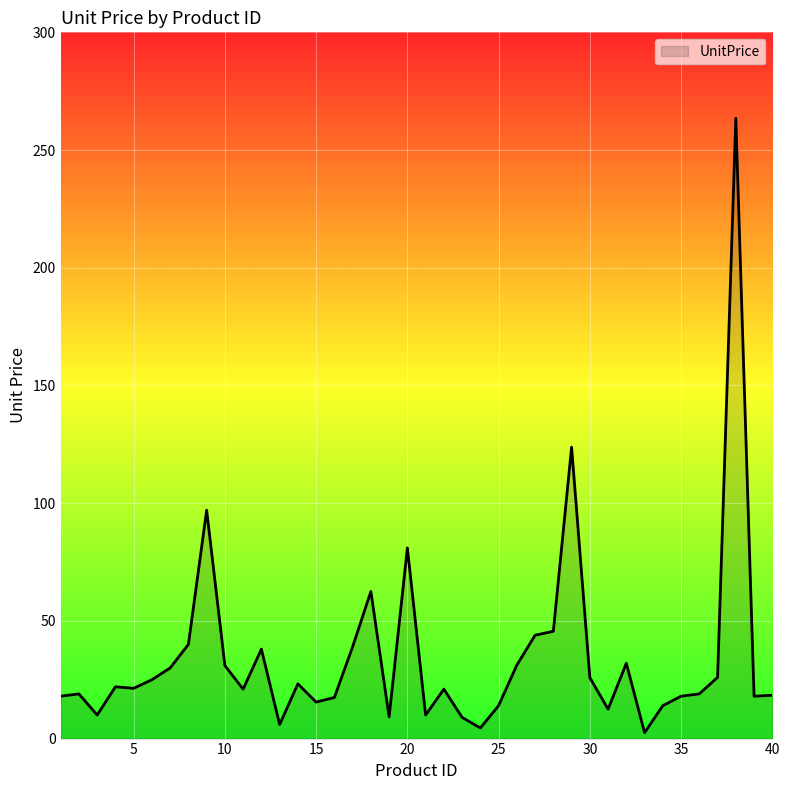

What is the difference between the maximum and minimum values?

261.0